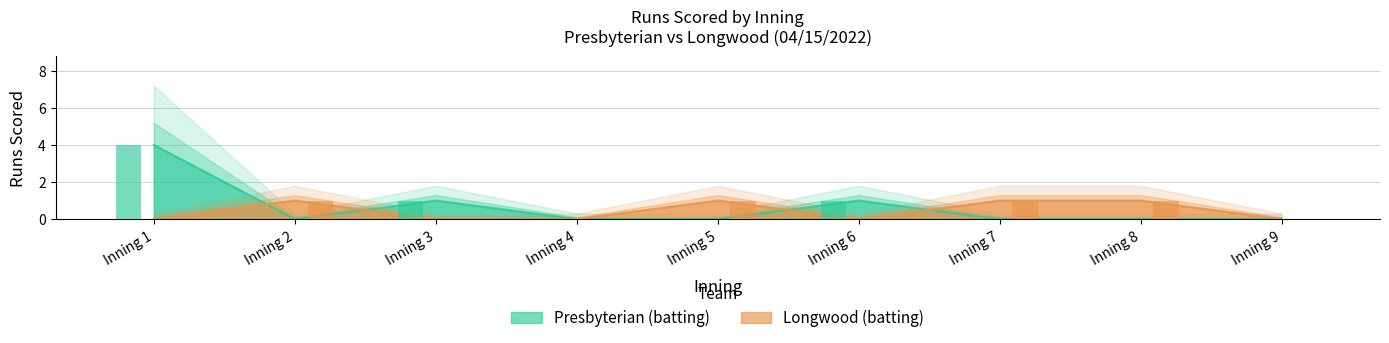

True or false: Presbyterian (batting) has a value of 1 at Inning 3.

True